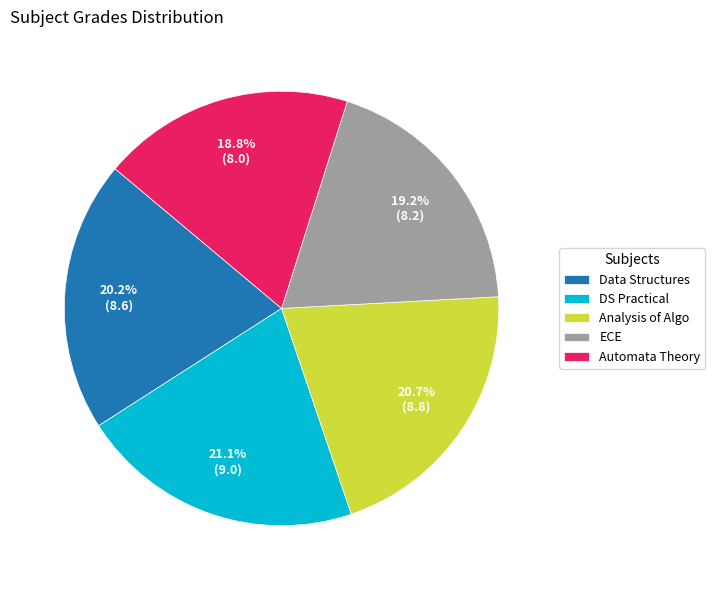

What percentage is NOT represented by DS Practical?

78.9%